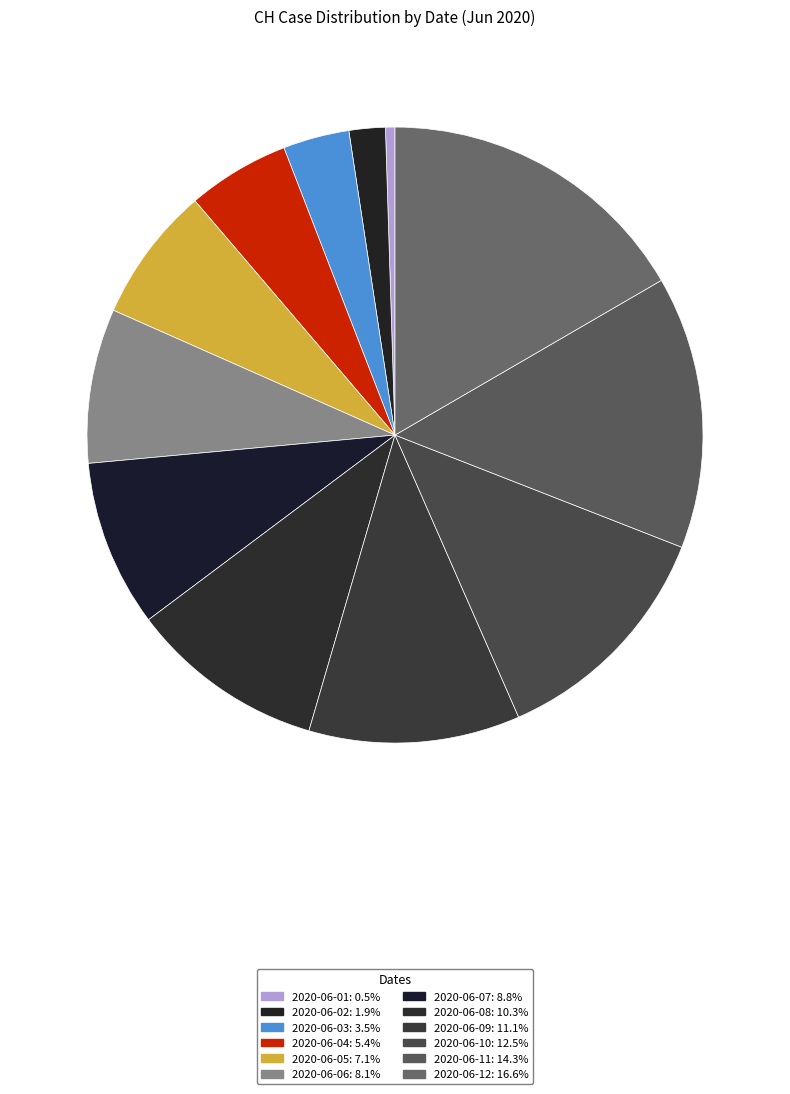

Approximately how many times larger is the value at 2020-06-12 compared to 2020-06-06?

2.1